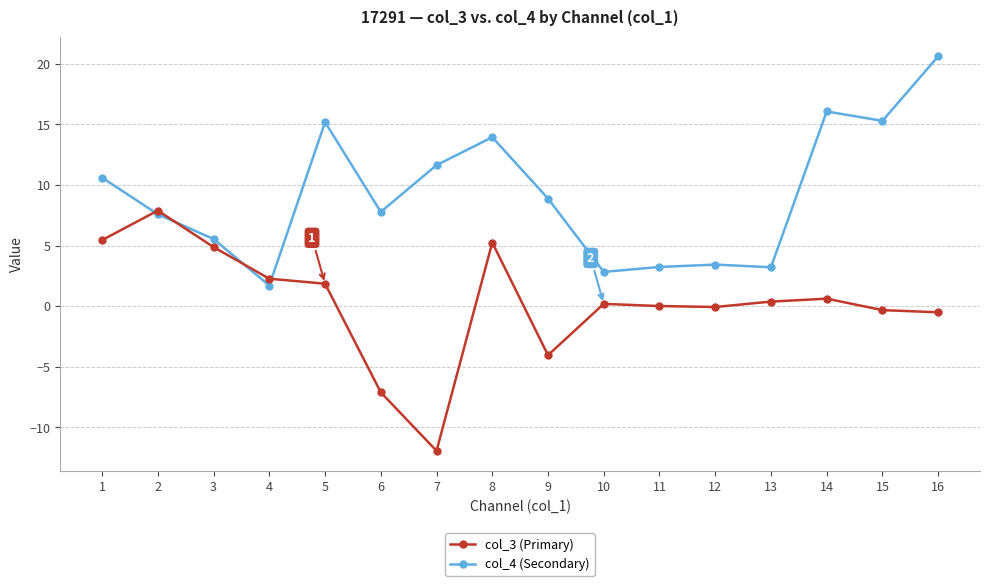

What are all the series names shown in the legend?

col_3 (Primary), col_4 (Secondary)